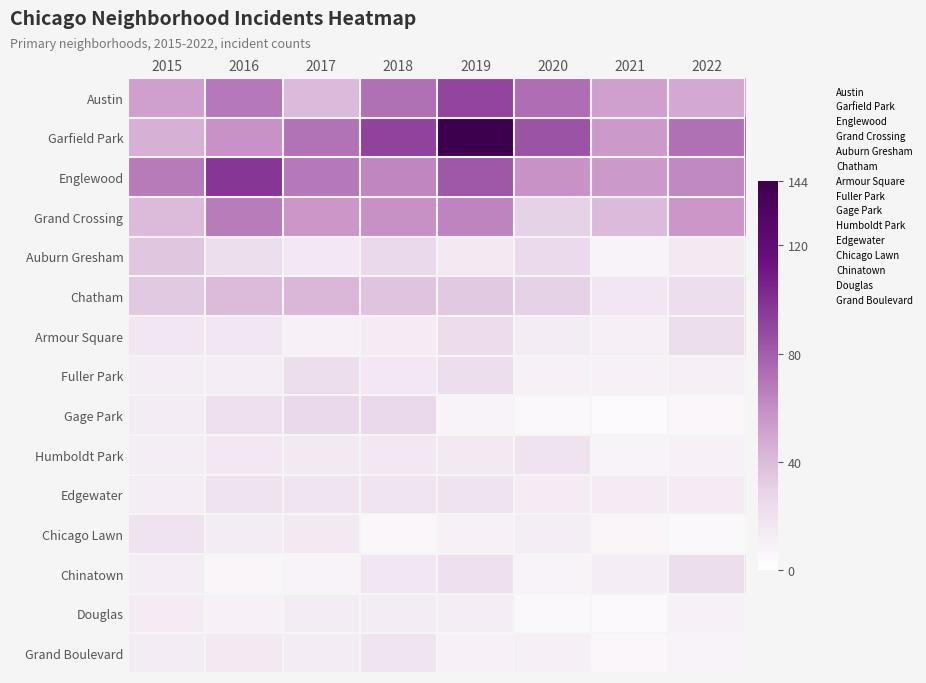

What is the total value across all series at 2022?

385